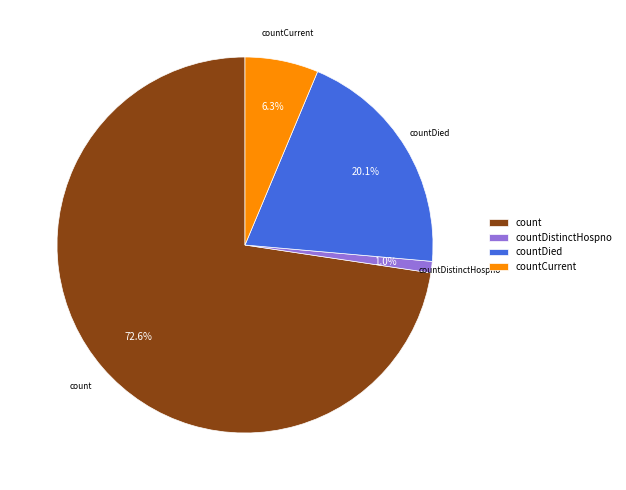

The countCurrent slice represents 6% of the pie. True or false?

True